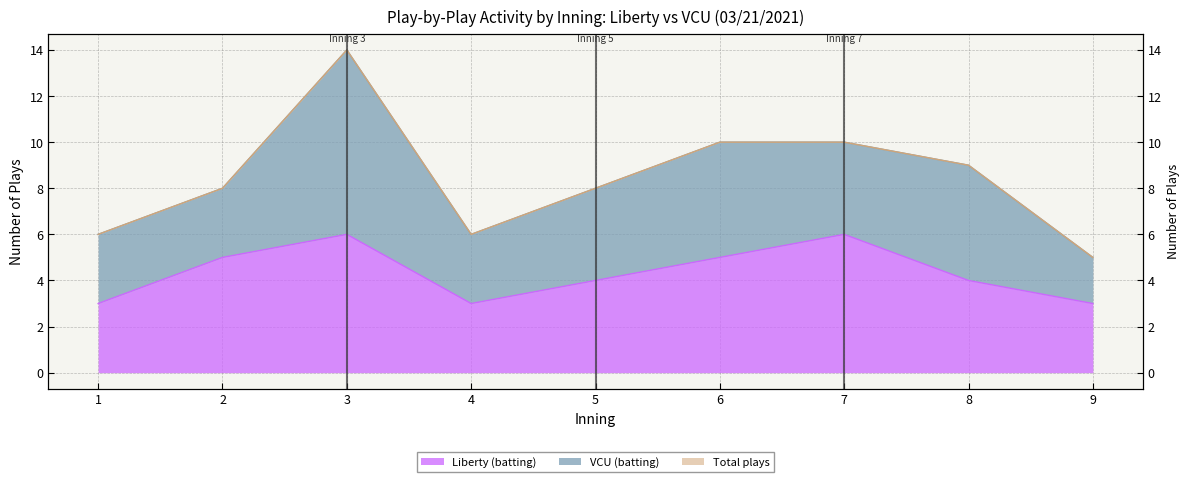

What is the value of the Total plays point at the 2nd from the left?

8